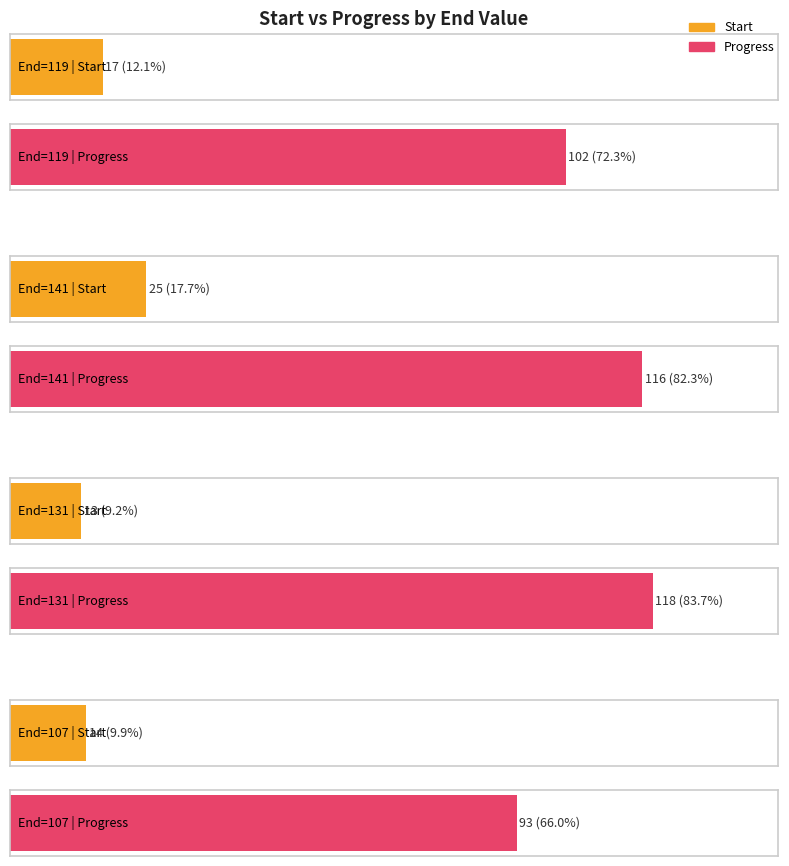

What is the smallest value displayed?

13